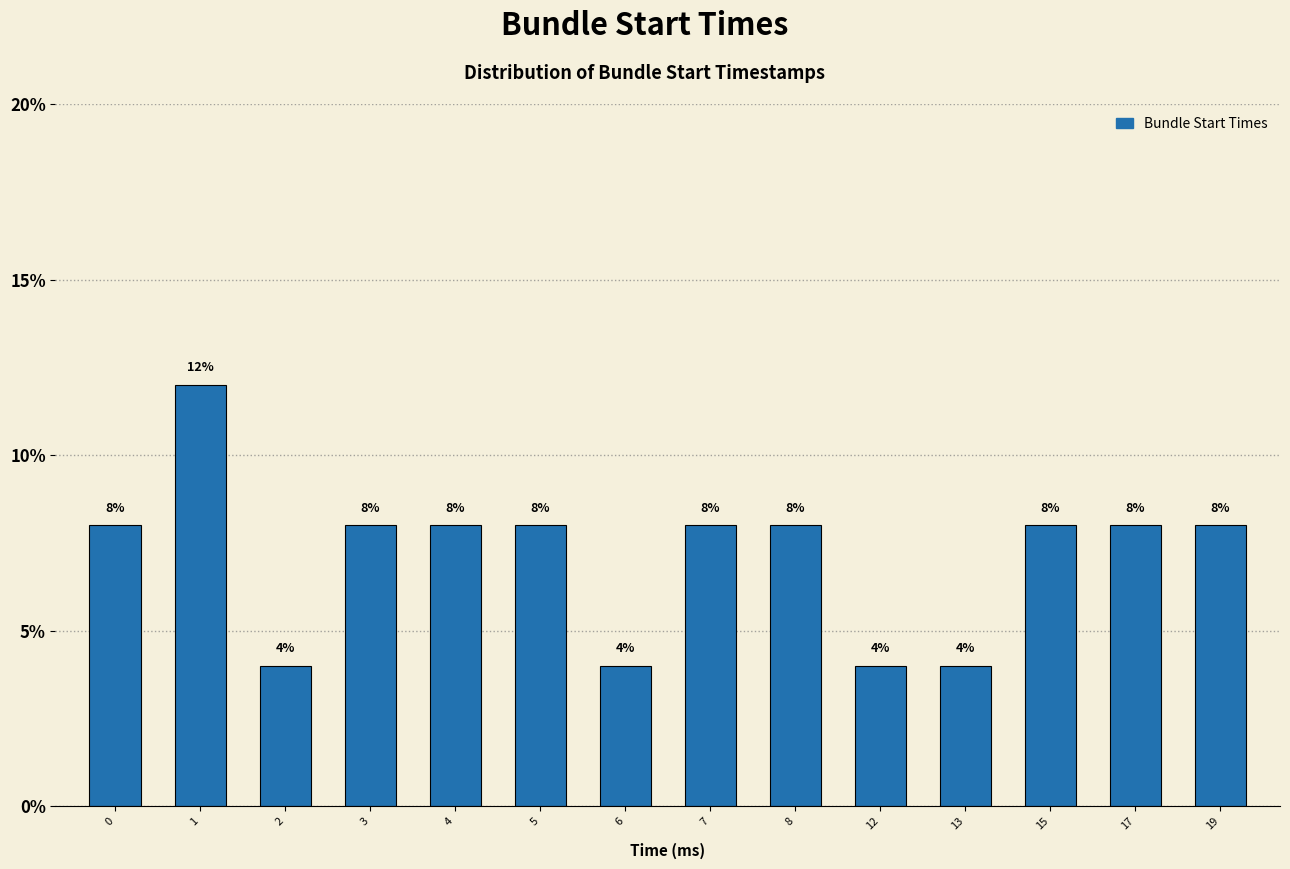

Reading right to left, what are all the values shown in this chart?

8	8	8	4	4	8	8	4	8	8	8	4	12	8